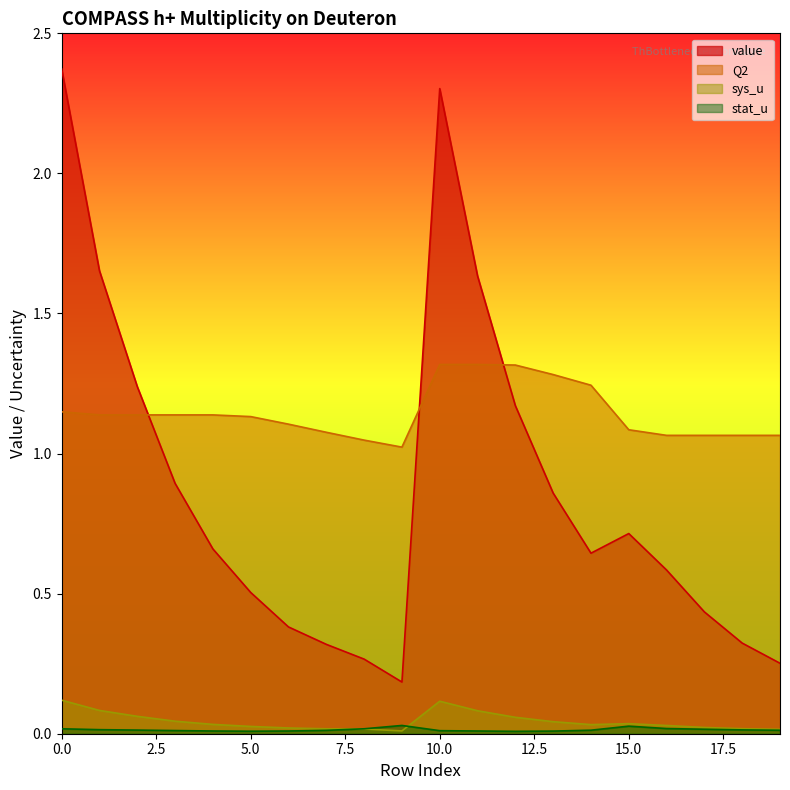

Reading right to left, list all the values displayed in this chart.

value: 19=0.3	18=0.3	17=0.4	16=0.6	15=0.7	14=0.6	13=0.9	12=1.2	11=1.6	10=2.3	9=0.2	8=0.3	7=0.3	6=0.4	5=0.5	4=0.7	3=0.9	2=1.2	1=1.7	0=2.4
sys_u: 19=0.0	18=0.0	17=0.0	16=0.0	15=0.0	14=0.0	13=0.0	12=0.1	11=0.1	10=0.1	9=0.0	8=0.0	7=0.0	6=0.0	5=0.0	4=0.0	3=0.0	2=0.1	1=0.1	0=0.1
Q2: 19=1.1	18=1.1	17=1.1	16=1.1	15=1.1	14=1.2	13=1.3	12=1.3	11=1.3	10=1.3	9=1.0	8=1.0	7=1.1	6=1.1	5=1.1	4=1.1	3=1.1	2=1.1	1=1.1	0=1.1
stat_u: 19=0.0	18=0.0	17=0.0	16=0.0	15=0.0	14=0.0	13=0.0	12=0.0	11=0.0	10=0.0	9=0.0	8=0.0	7=0.0	6=0.0	5=0.0	4=0.0	3=0.0	2=0.0	1=0.0	0=0.0